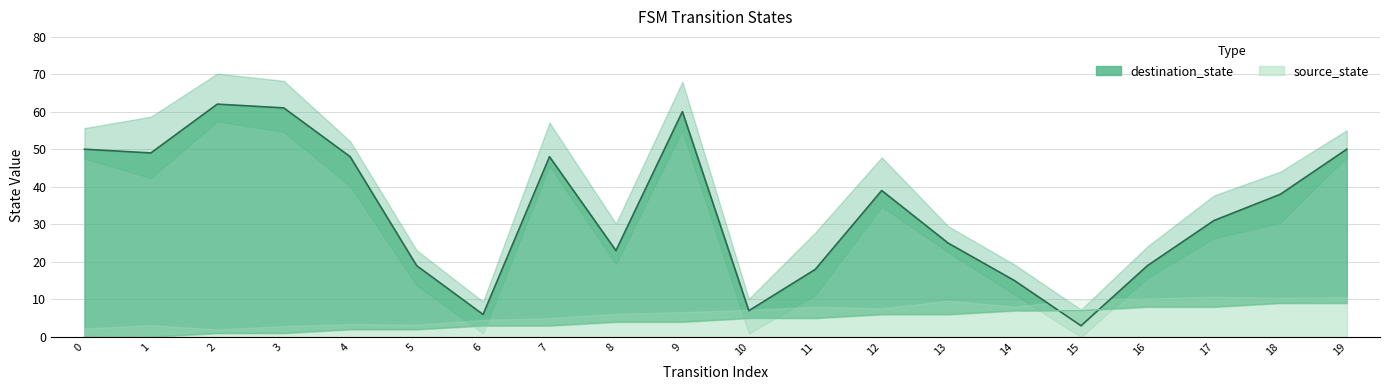

Is it true that source_state equals 2 at 5?

True